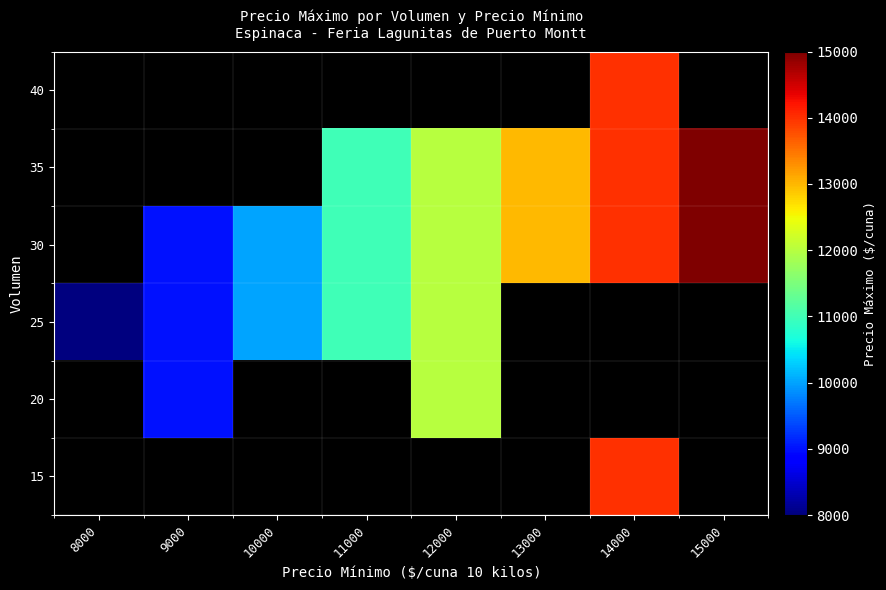

What is the maximum value shown in the chart?

15000.0